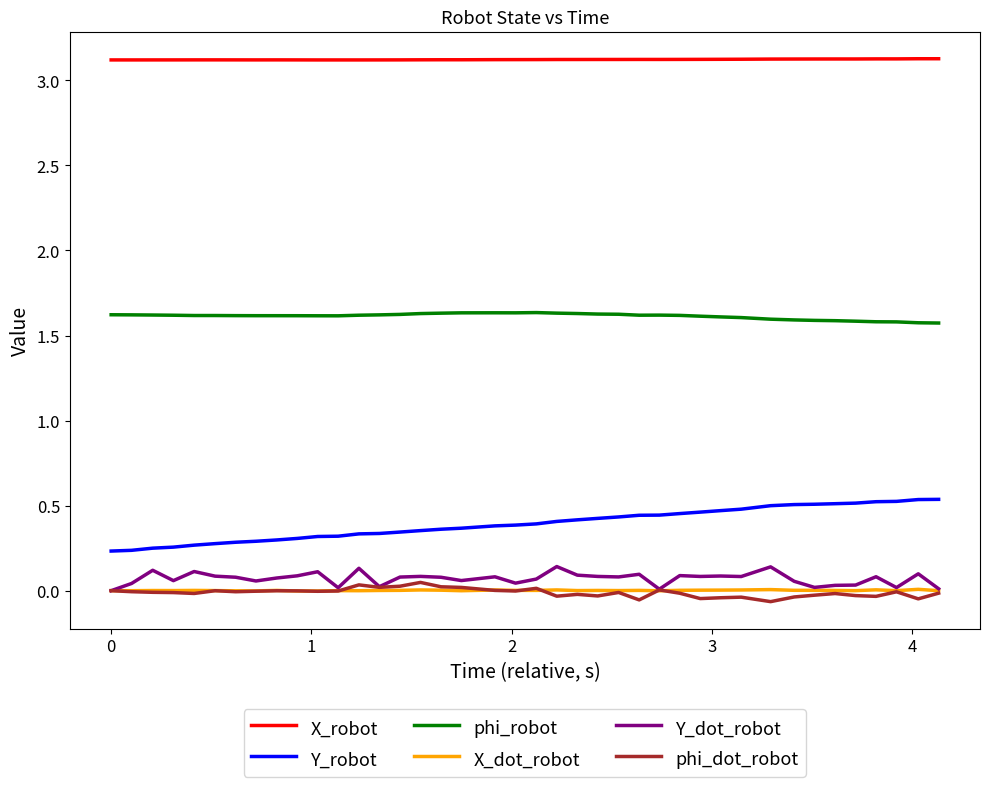

True or false: Y_robot and X_dot_robot intersect in this chart.

False